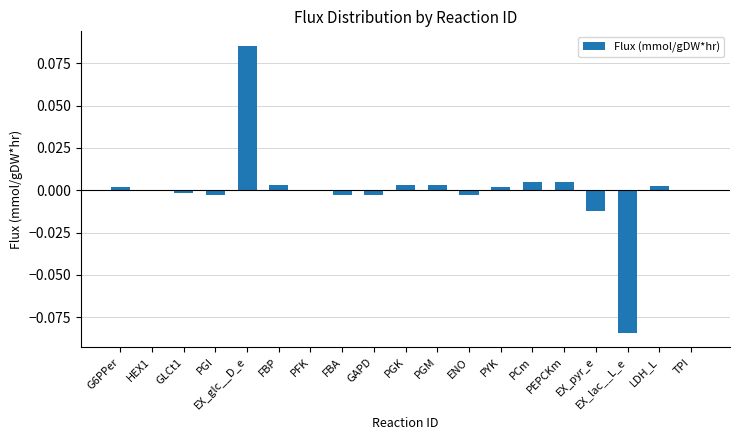

The chart shows a value of 0.0 at HEX1. True or false?

True